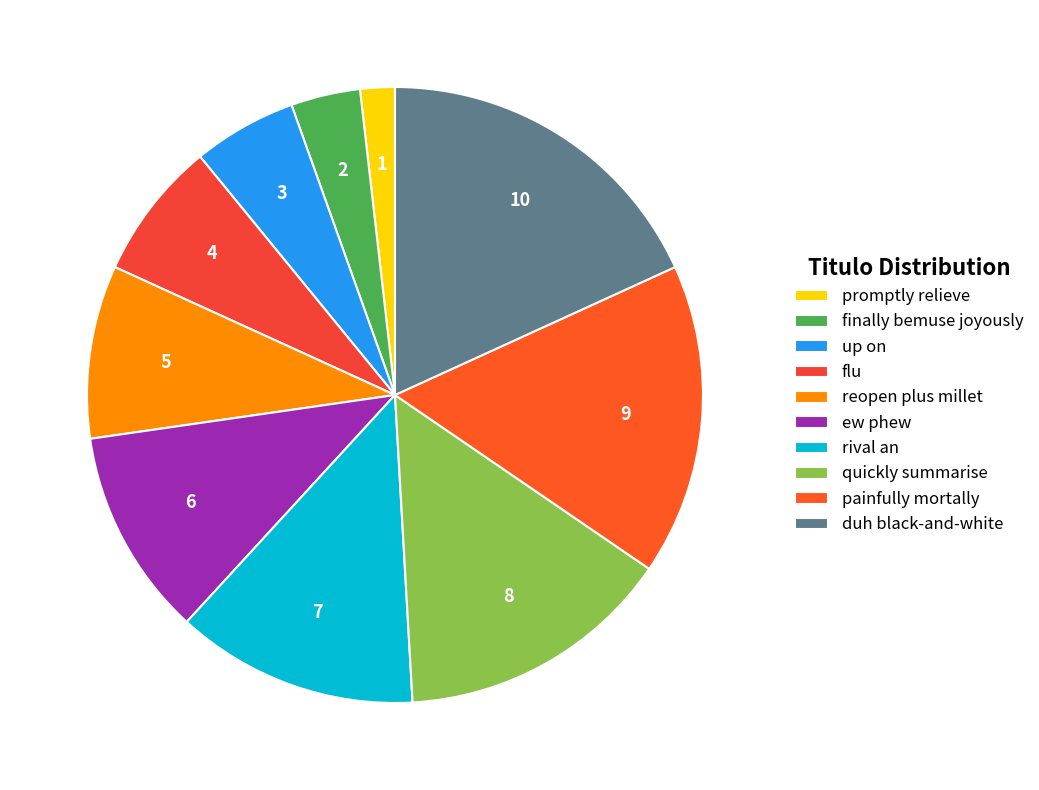

True or false: ew phew accounts for 2% of the total.

False